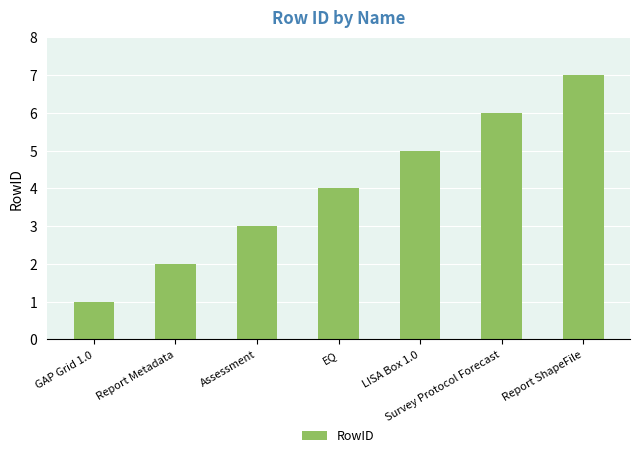

List the labels in order of value, smallest first.

GAP Grid 1.0, Report Metadata, Assessment, EQ, LISA Box 1.0, Survey Protocol Forecast, Report ShapeFile